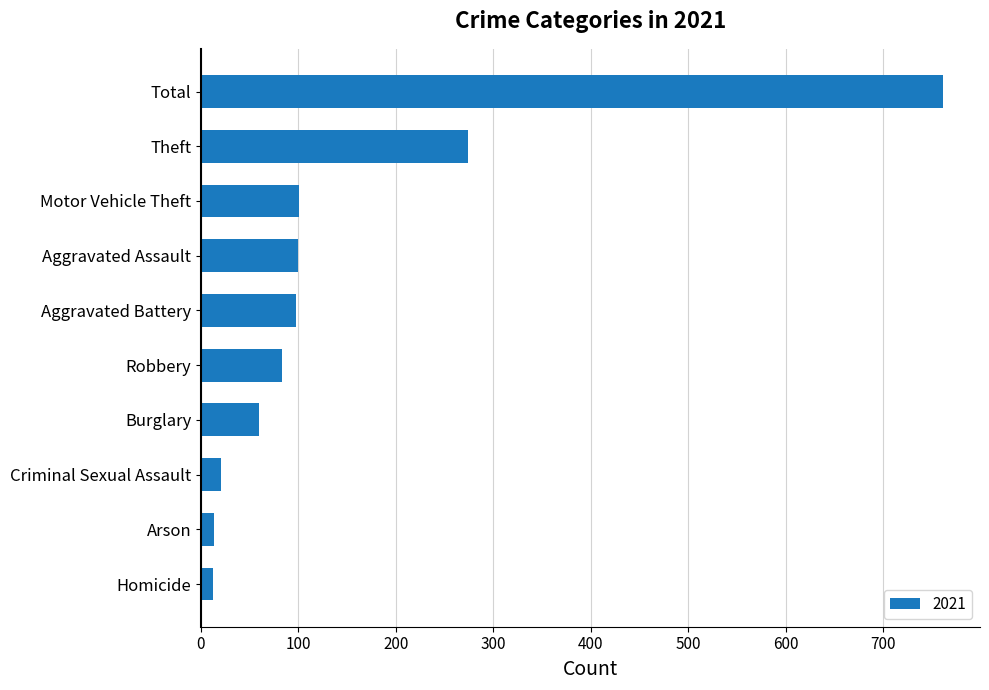

Which has a higher value, Aggravated Battery or Arson?

Aggravated Battery